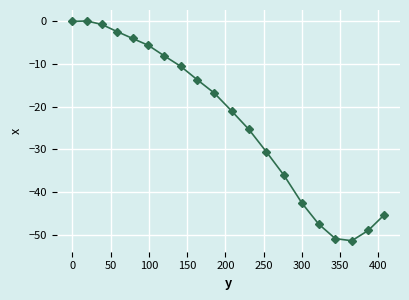

Does the chart have visible grid lines?

Yes